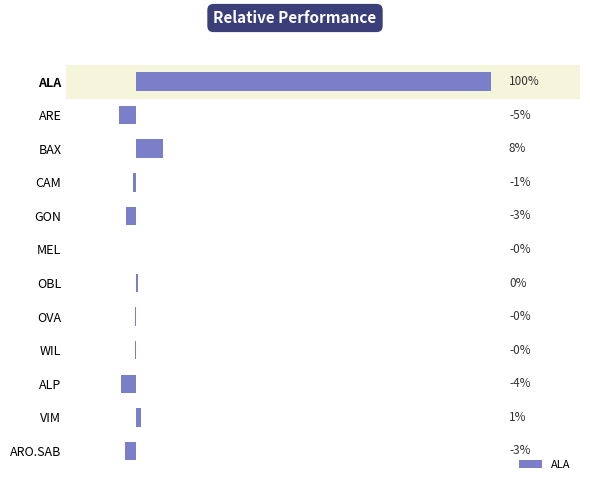

Are the bars horizontal?

Yes